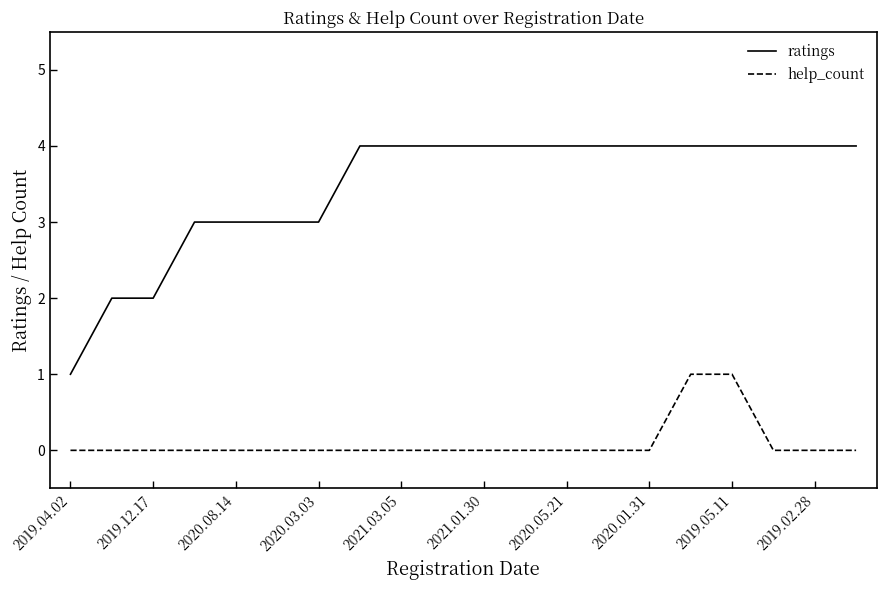

Rank the series by their maximum value, from highest to lowest.

ratings, help_count